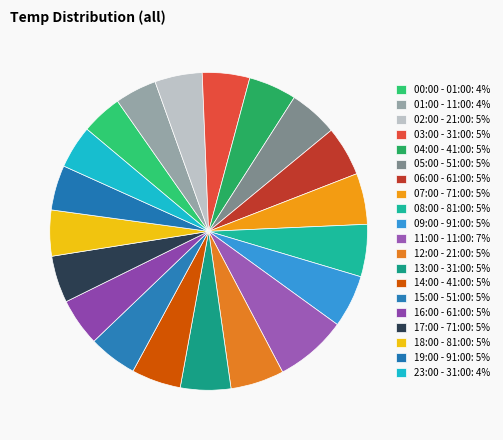

Count the number of slices in the pie.

20